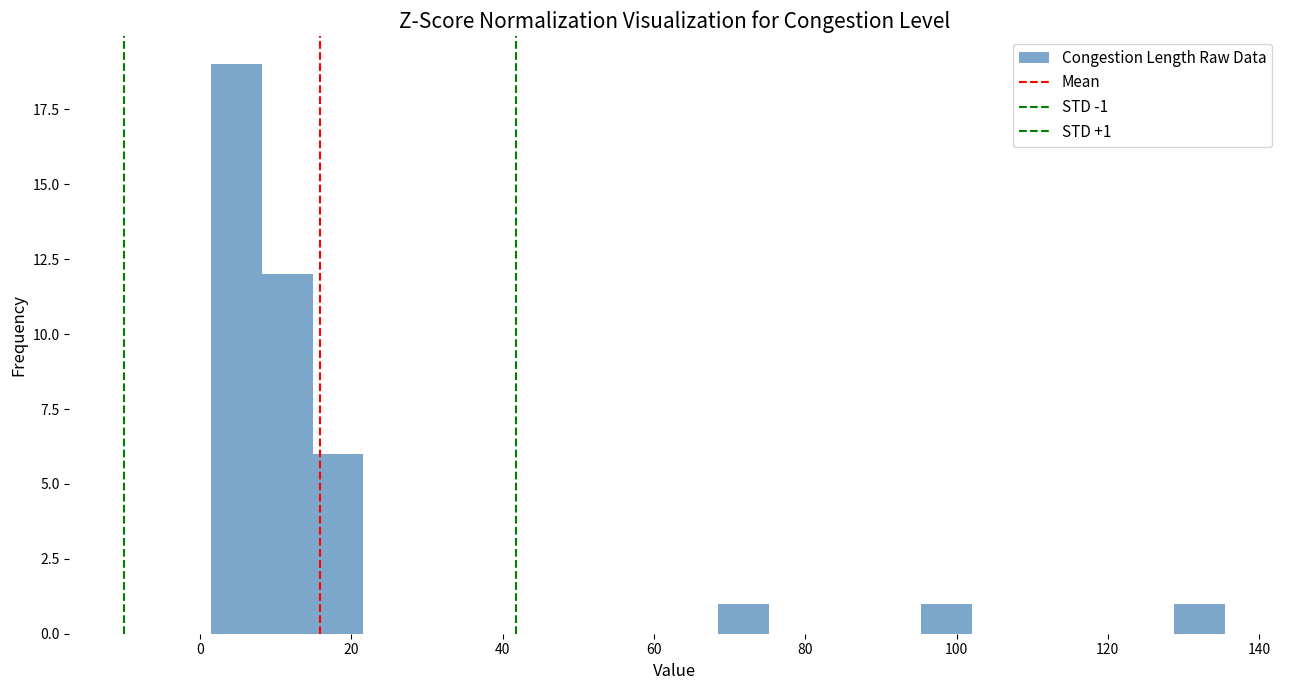

Read against the x-axis, roughly where is the centre of the tallest bar?

4